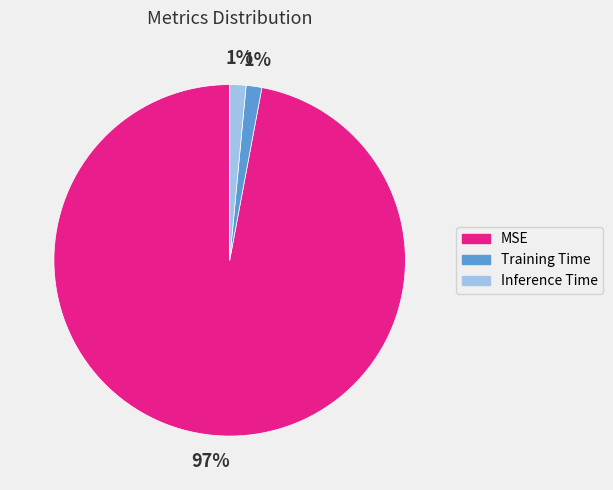

The Training Time slice represents 11% of the pie. True or false?

False